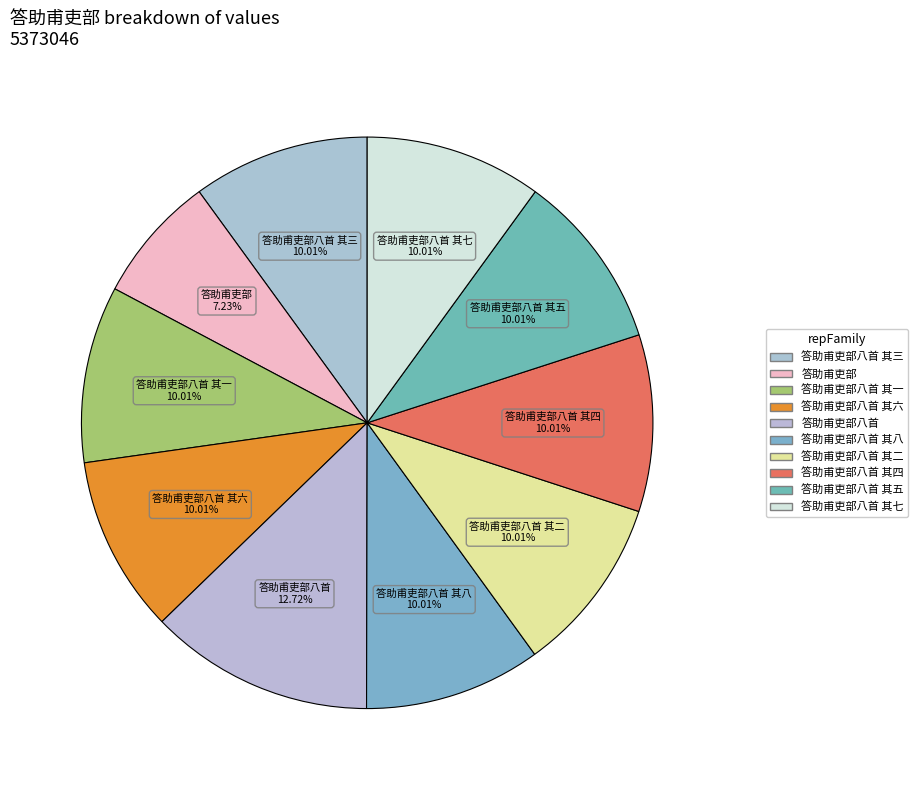

Which slice is the largest?

答助甫吏部八首